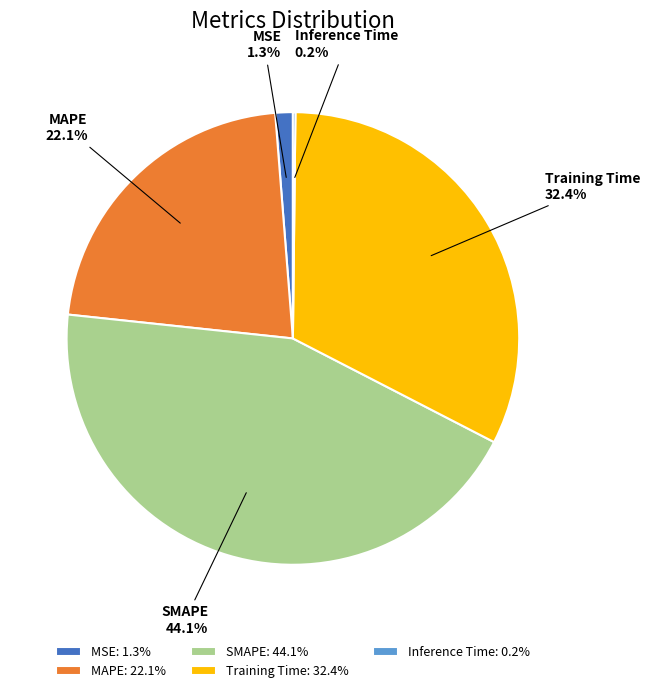

Combined, do MAPE and SMAPE account for over 50%?

Yes